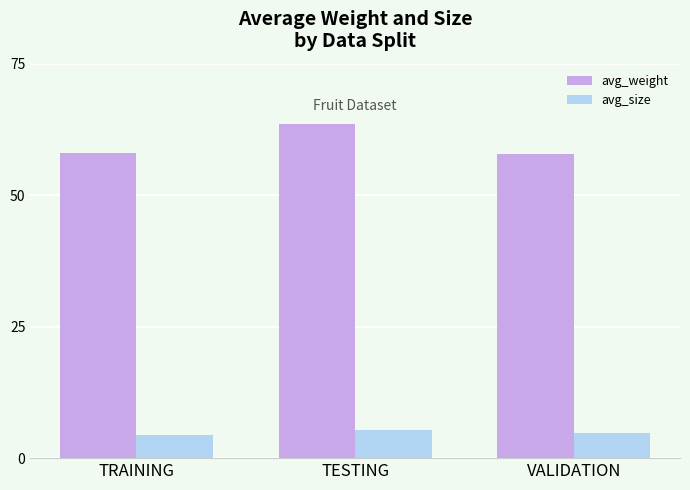

What is the maximum value shown in the chart?

63.5